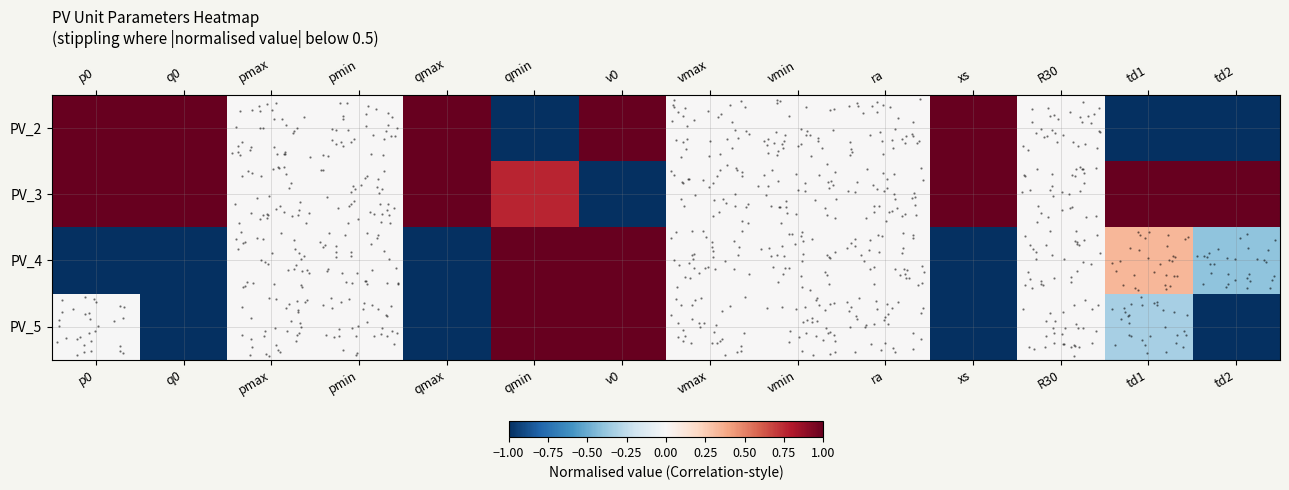

Count the number of categories in the chart.

14